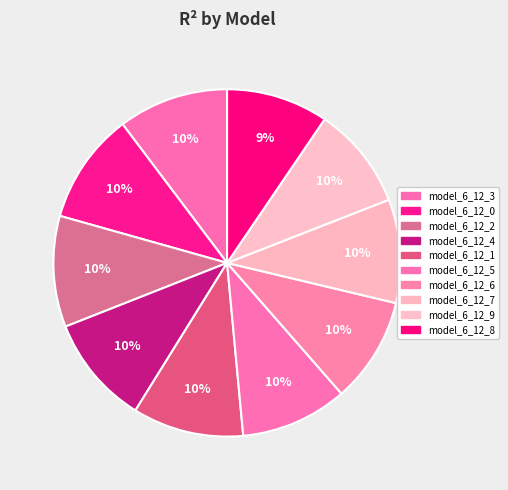

Is there a majority slice in this chart?

No